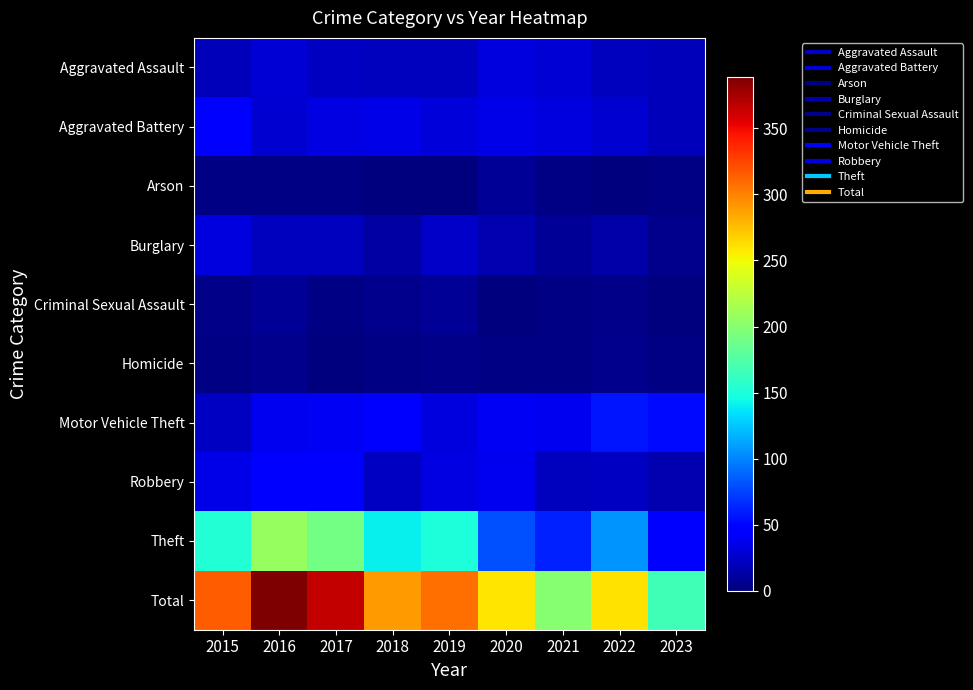

Which series changed the most between 2015 and 2022?

Total